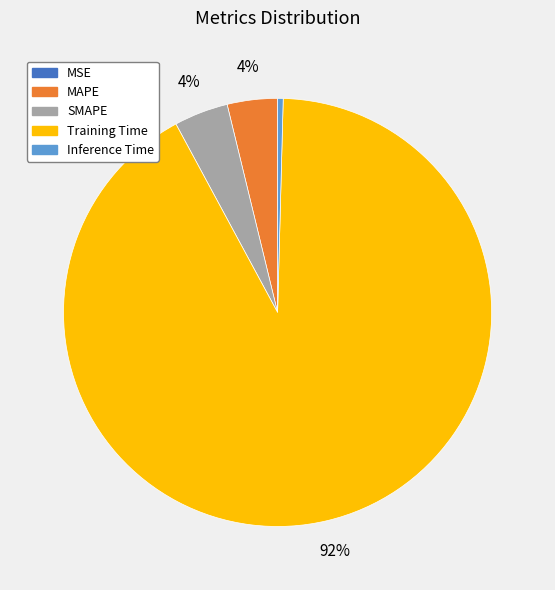

What is the largest slice in the pie chart?

Training Time